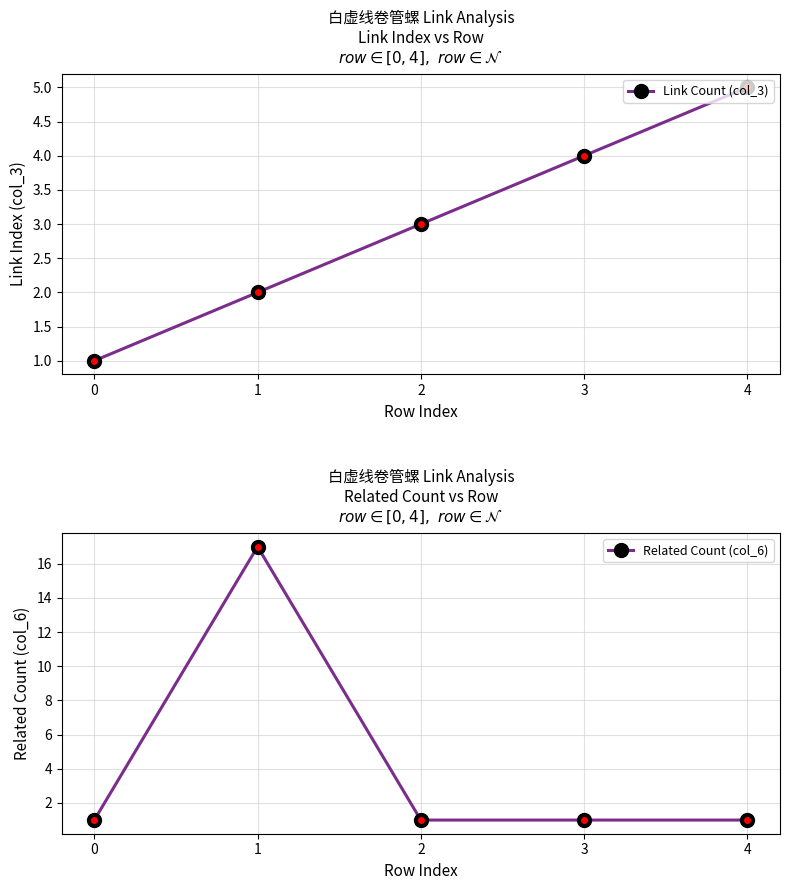

Which series has the largest range (max minus min)?

Related Count (col_6)